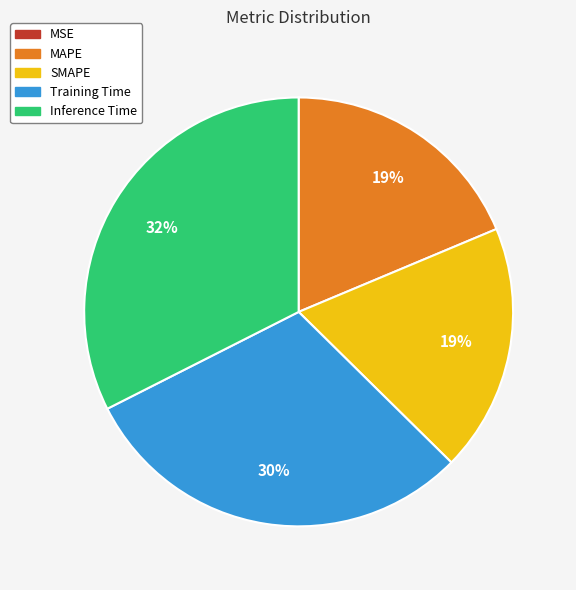

What is the largest slice in the pie chart?

Inference Time